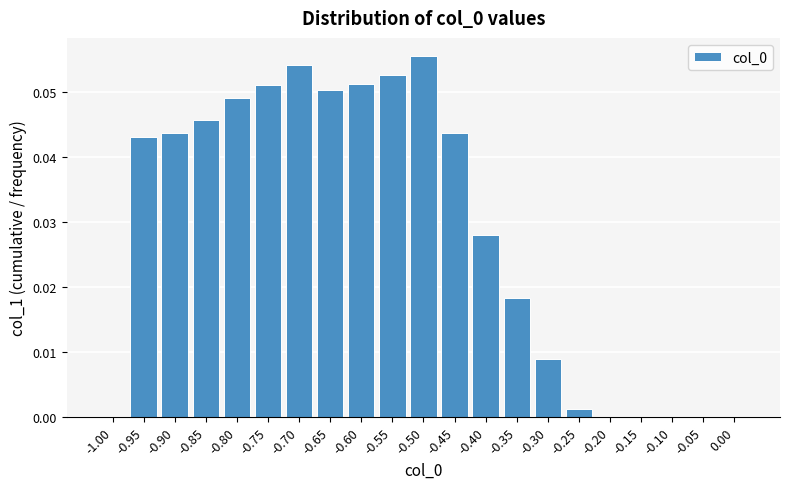

True or false: the data shows 0.0 at 0.00.

True